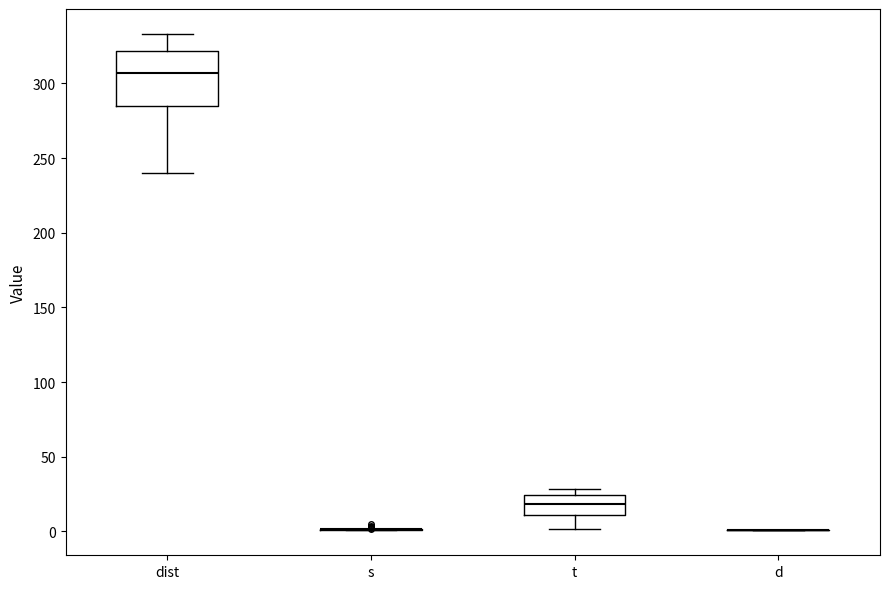

Reading left to right, transcribe this box plot: for each box, give where its median line is, the range the box spans, and where its two whiskers end, as read against the y-axis. The values are not printed on the chart, so give them approximately, as read against the axis.

dist: median 305, box 285 to 320, whiskers 240 to 335
s: box collapsed to a line at 0, whiskers 0 to 0
t: median 20, box 10 to 25, whiskers 0 to 30
d: box collapsed to a line at 0, whiskers 0 to 0